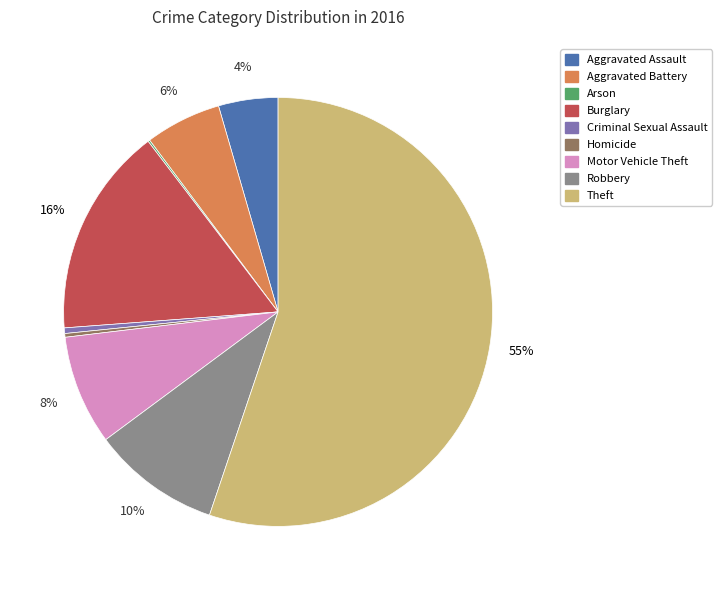

Which has a higher value, Aggravated Assault or Aggravated Battery?

Aggravated Battery